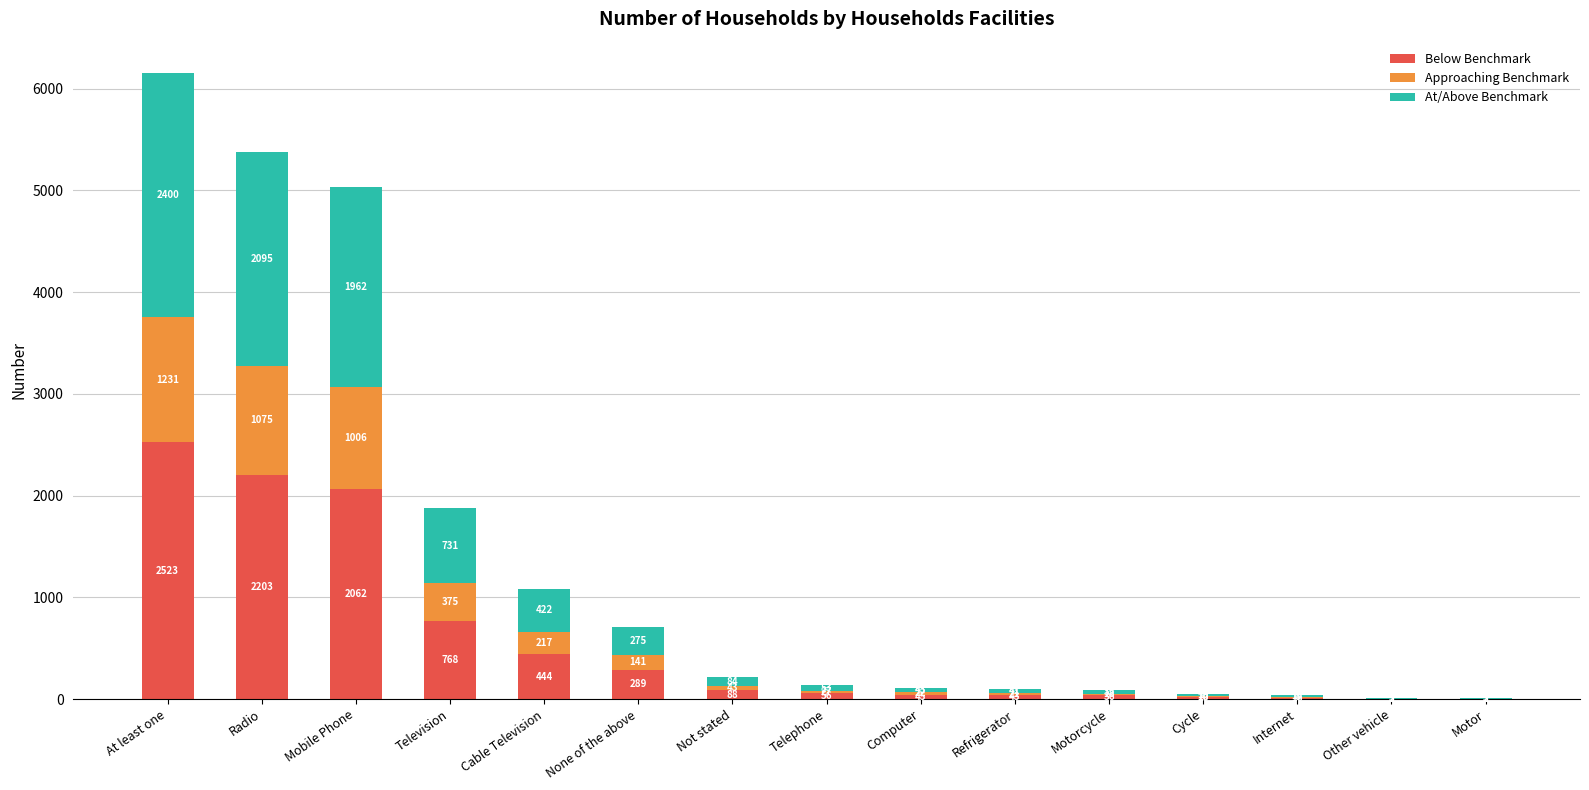

At which category is the sum across all series the highest?

At least one